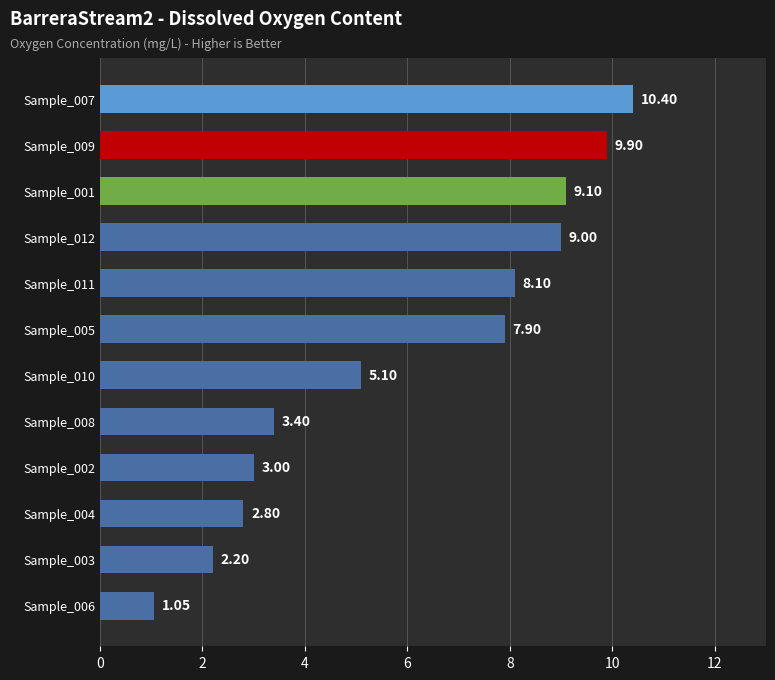

What is the greatest value displayed?

10.4